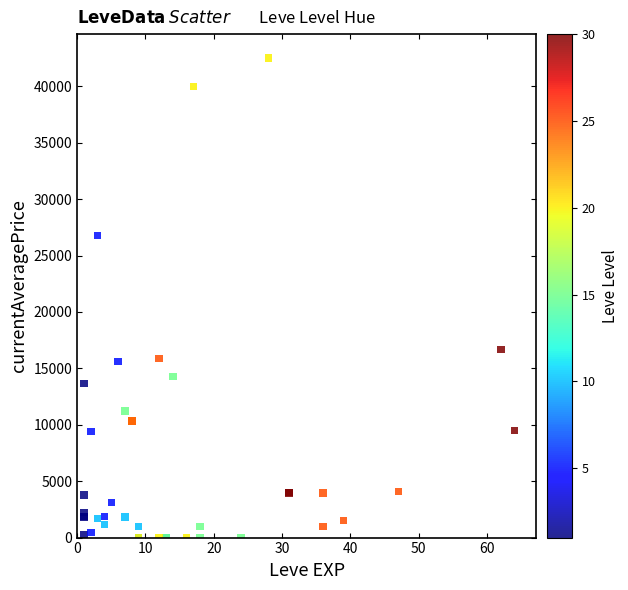

What Y value in the scatter plot is closest to 21250?

16666